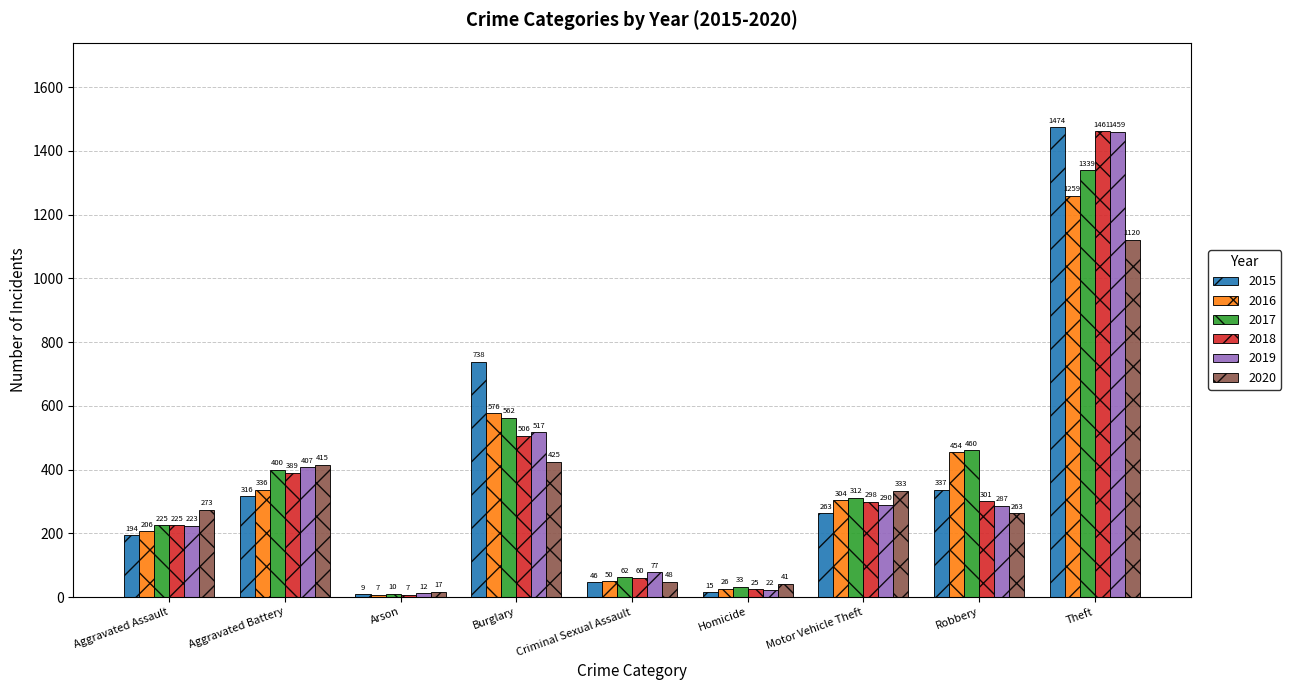

Reading left to right, extract all data points from this chart.

2015: Aggravated Assault=194	Aggravated Battery=316	Arson=9	Burglary=738	Criminal Sexual Assault=46	Homicide=15	Motor Vehicle Theft=263	Robbery=337	Theft=1474
2016: Aggravated Assault=206	Aggravated Battery=336	Arson=7	Burglary=576	Criminal Sexual Assault=50	Homicide=26	Motor Vehicle Theft=304	Robbery=454	Theft=1259
2017: Aggravated Assault=225	Aggravated Battery=400	Arson=10	Burglary=562	Criminal Sexual Assault=62	Homicide=33	Motor Vehicle Theft=312	Robbery=460	Theft=1339
2018: Aggravated Assault=225	Aggravated Battery=389	Arson=7	Burglary=506	Criminal Sexual Assault=60	Homicide=25	Motor Vehicle Theft=298	Robbery=301	Theft=1461
2019: Aggravated Assault=223	Aggravated Battery=407	Arson=12	Burglary=517	Criminal Sexual Assault=77	Homicide=22	Motor Vehicle Theft=290	Robbery=287	Theft=1459
2020: Aggravated Assault=273	Aggravated Battery=415	Arson=17	Burglary=425	Criminal Sexual Assault=48	Homicide=41	Motor Vehicle Theft=333	Robbery=263	Theft=1120